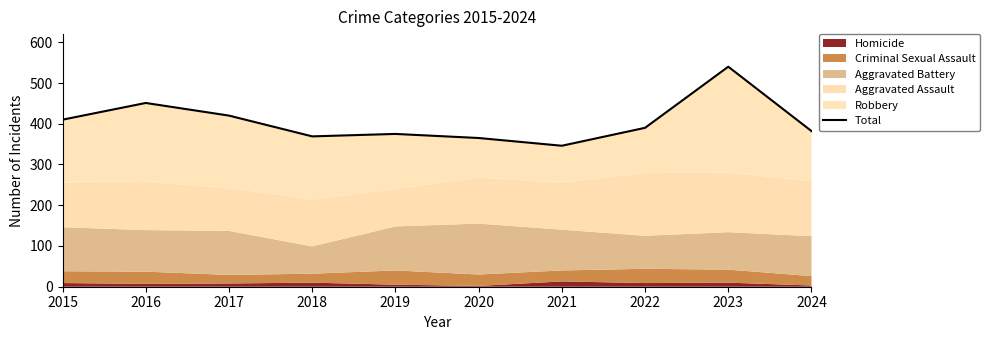

True or false: there are more than 1 points higher than both neighbors.

True